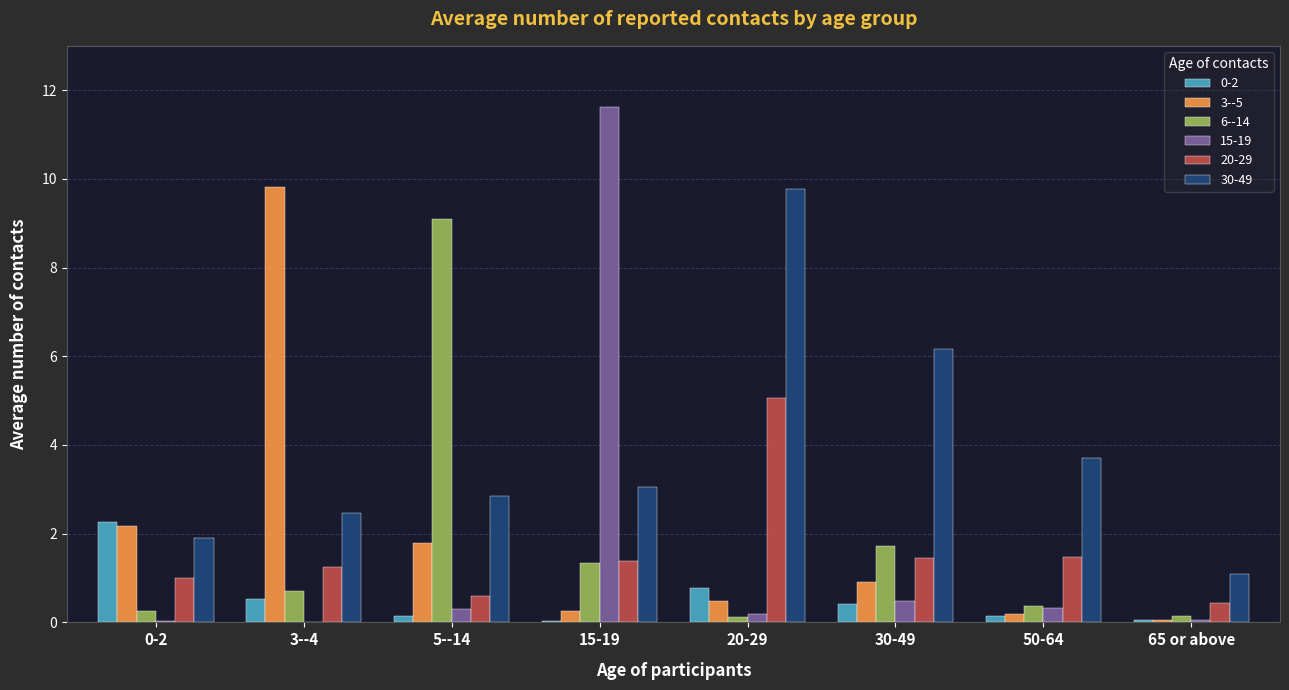

At which label is 6--14 closest to 4?

30-49